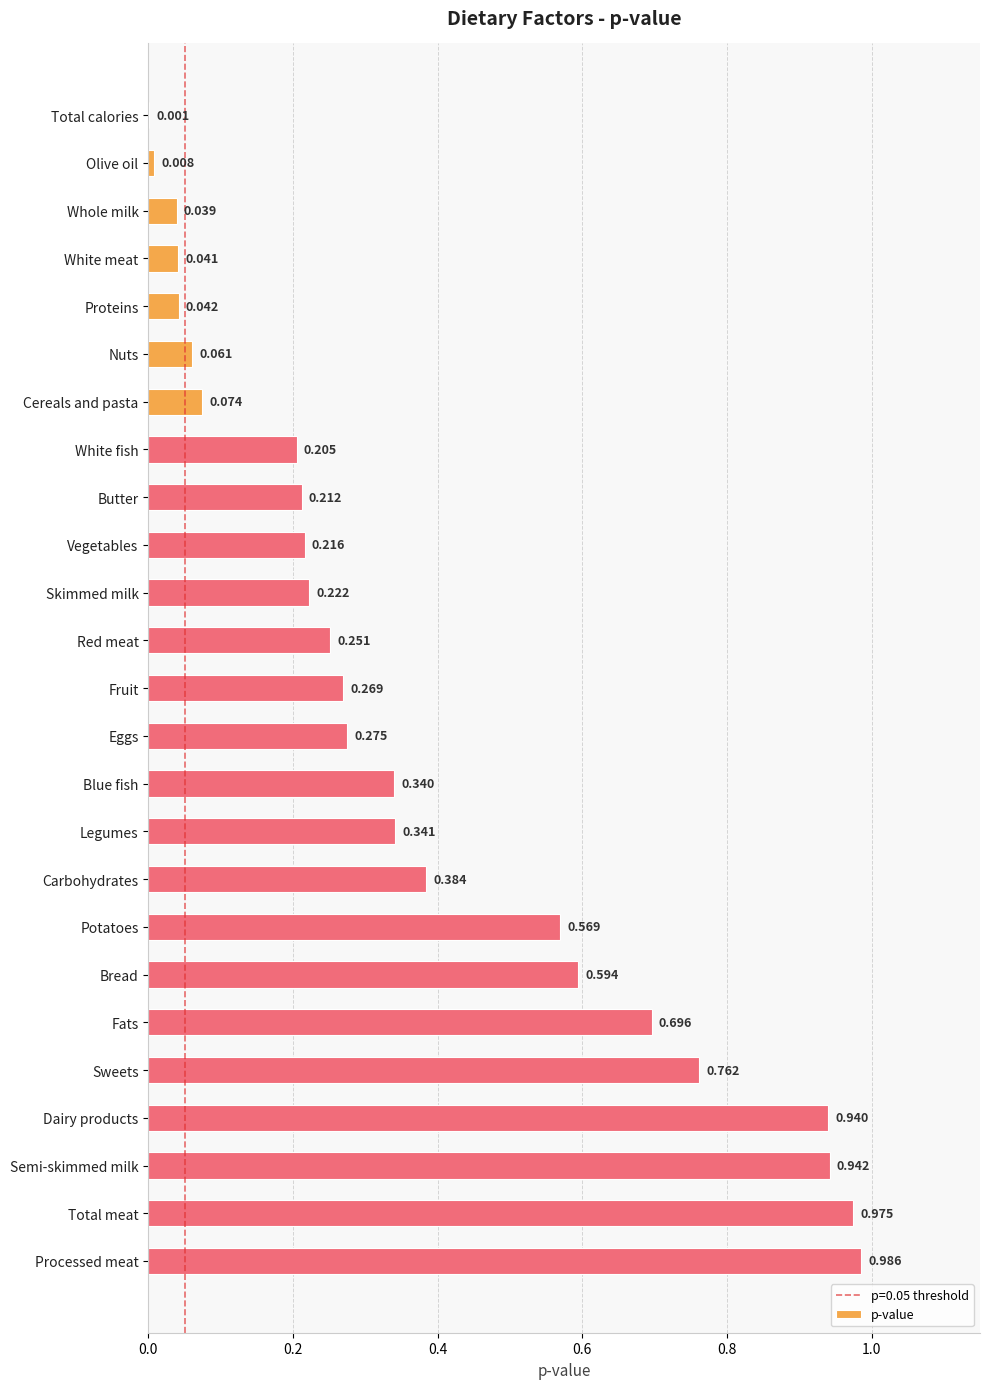

At which label is the value closest to 0?

Total calories